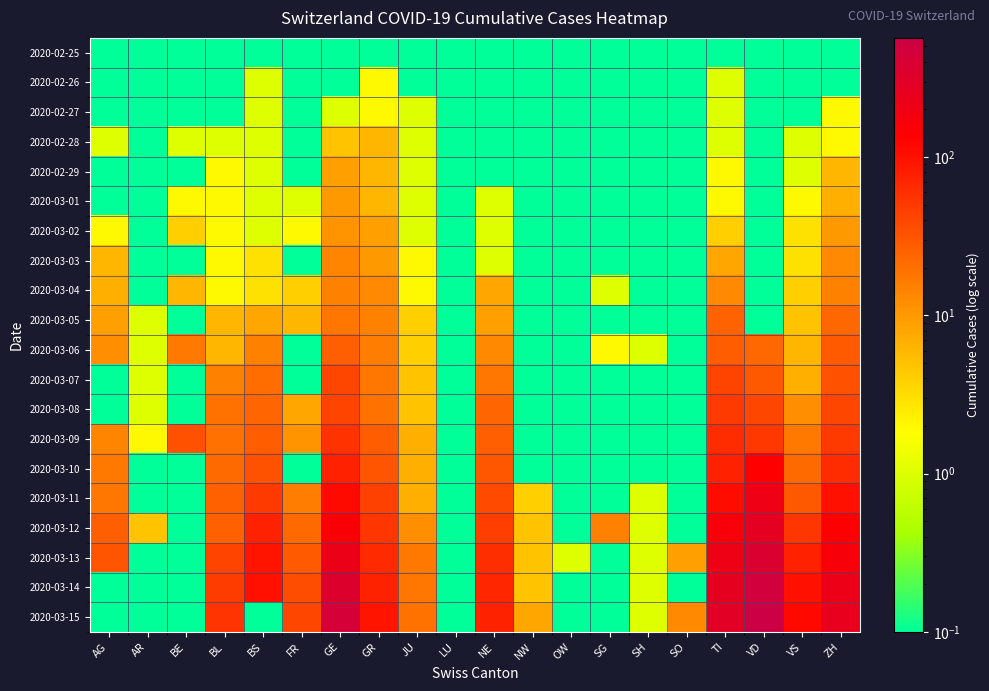

At how many categories does at least one series exceed 457?

1